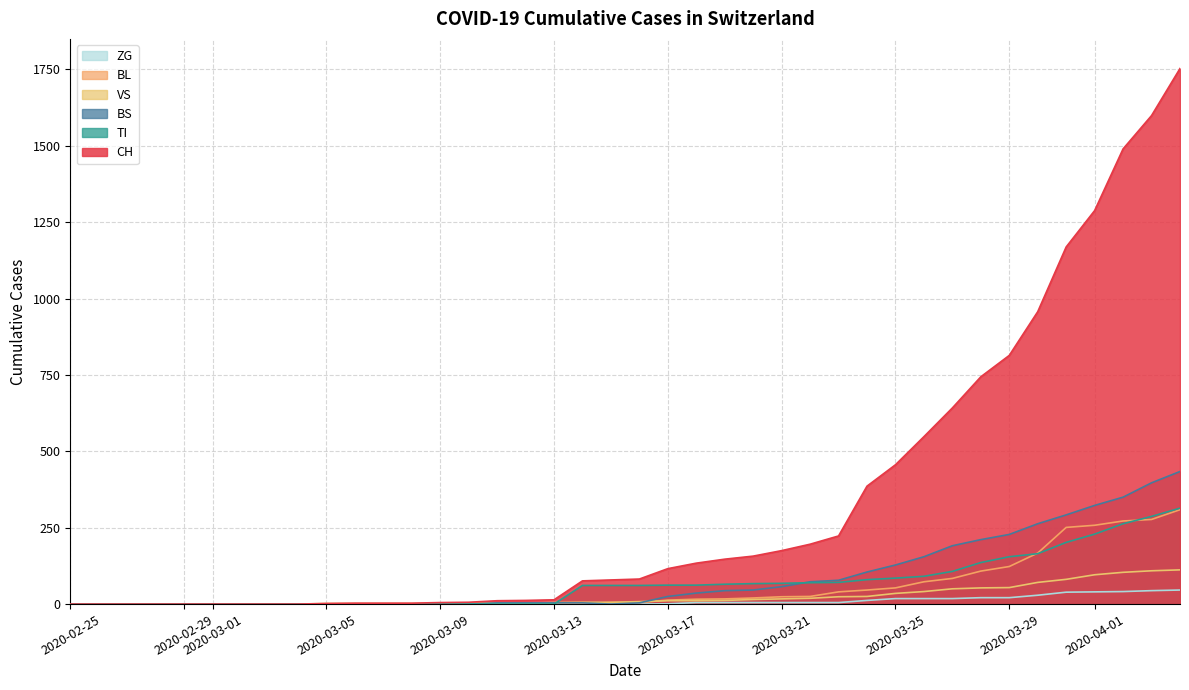

Which series has the largest total across all categories?

CH